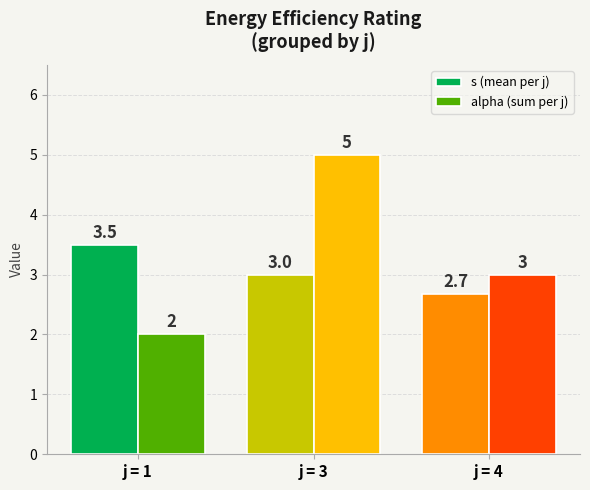

Reading left to right, extract all data points from this chart.

s (mean per j): 3.5	3.0	2.7
alpha (sum per j): 2.0	5.0	3.0